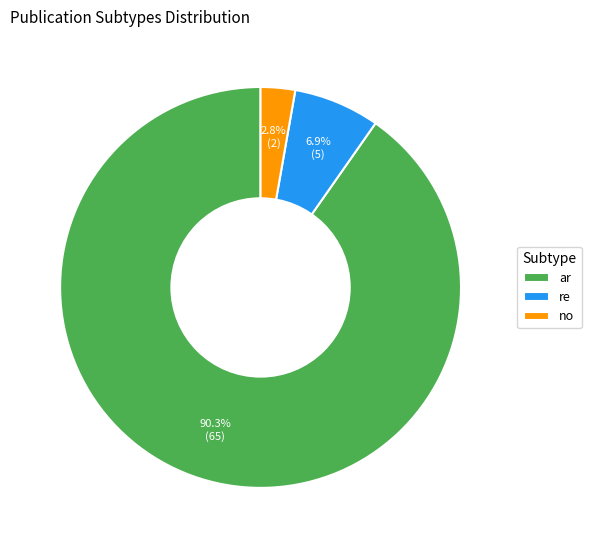

Which category accounts for the majority?

ar